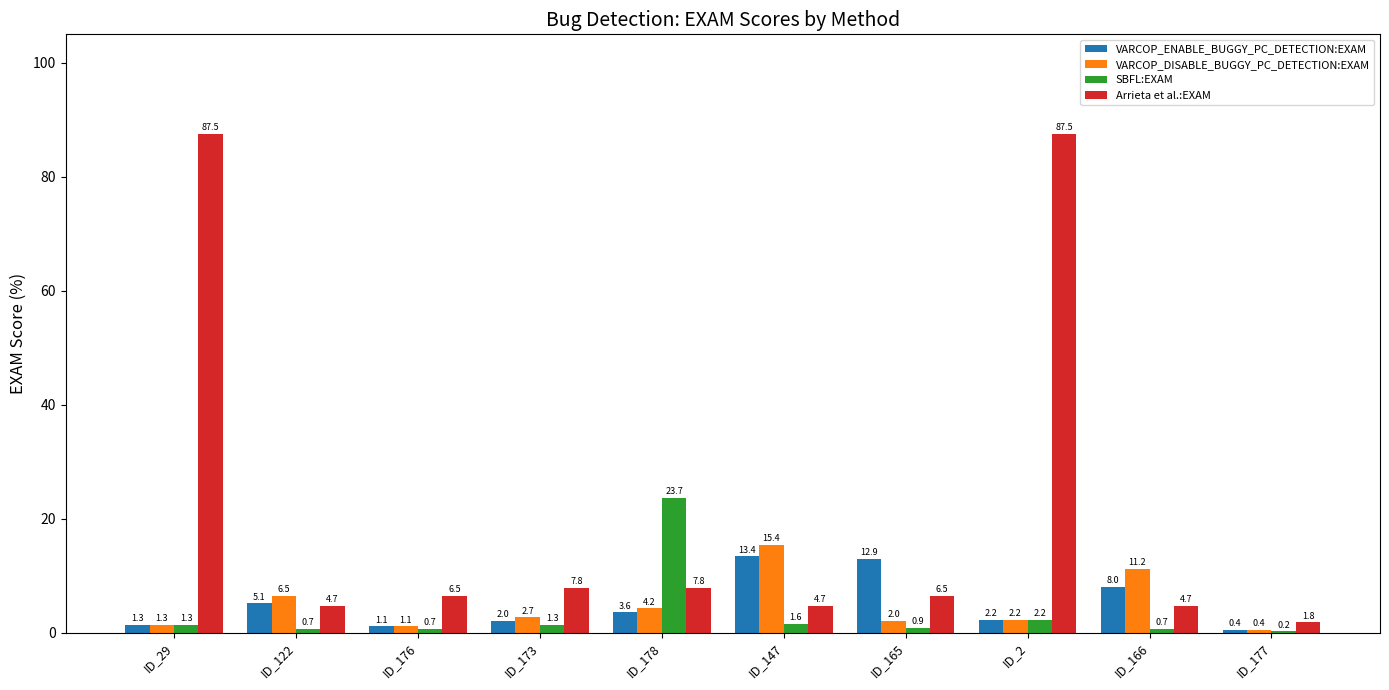

Is the value of Arrieta et al.:EXAM at ID_122 greater than the value of SBFL:EXAM at ID_166?

Yes